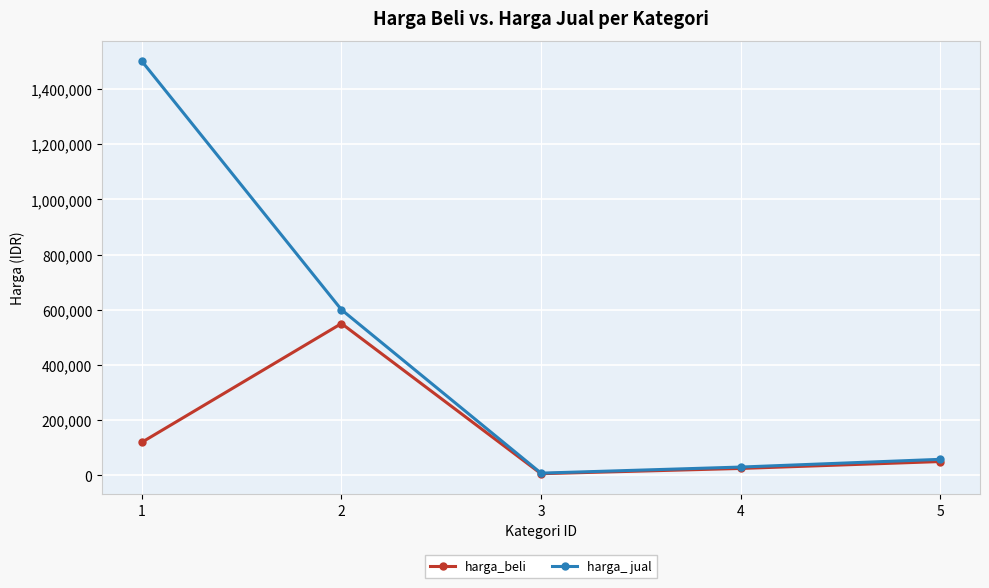

Rank the series by their maximum value, from highest to lowest.

harga_ jual, harga_beli